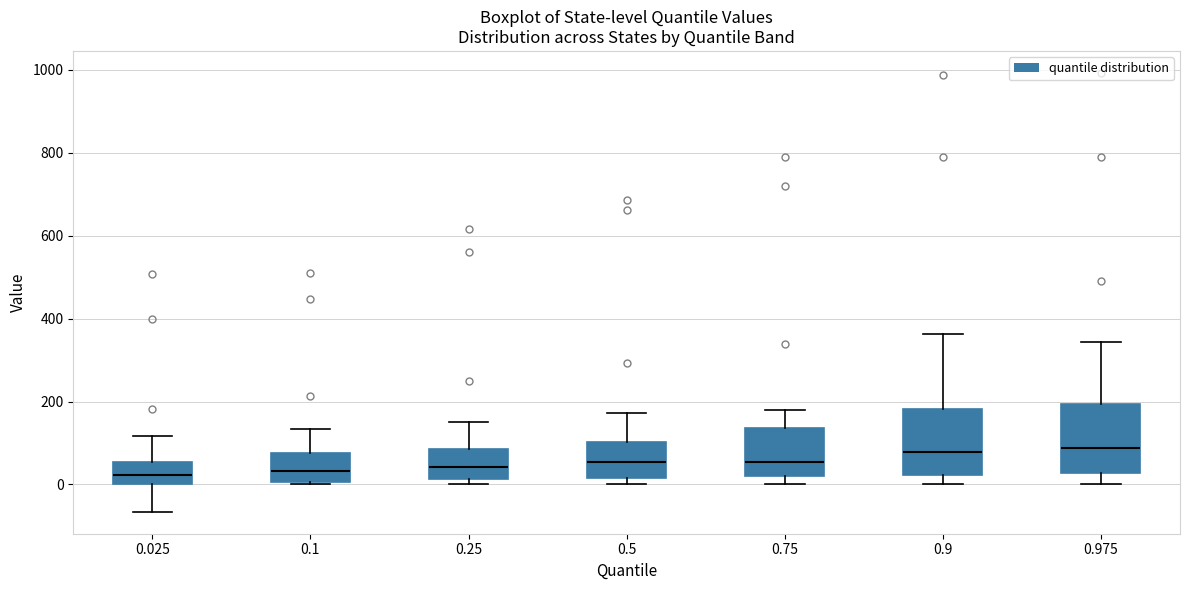

Reading left to right, transcribe this box plot: for each box, give where its median line is, the range the box spans, and where its two whiskers end, as read against the y-axis. The values are not printed on the chart, so give them approximately, as read against the axis.

0.025: median 20, box 0 to 60, whiskers -60 to 120
0.1: median 40, box 0 to 80, whiskers 0 to 140
0.25: median 40, box 20 to 80, whiskers 0 to 160
0.5: median 60, box 20 to 100, whiskers 0 to 180
0.75: median 60, box 20 to 140, whiskers 0 to 180
0.9: median 80, box 20 to 180, whiskers 0 to 360
0.975: median 80, box 20 to 200, whiskers 0 to 340